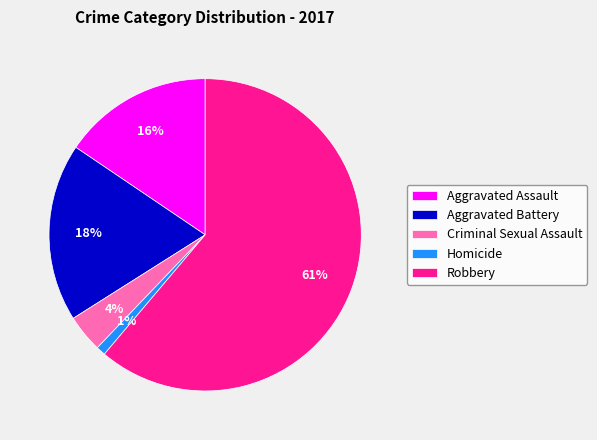

How many segments does this pie chart have?

5